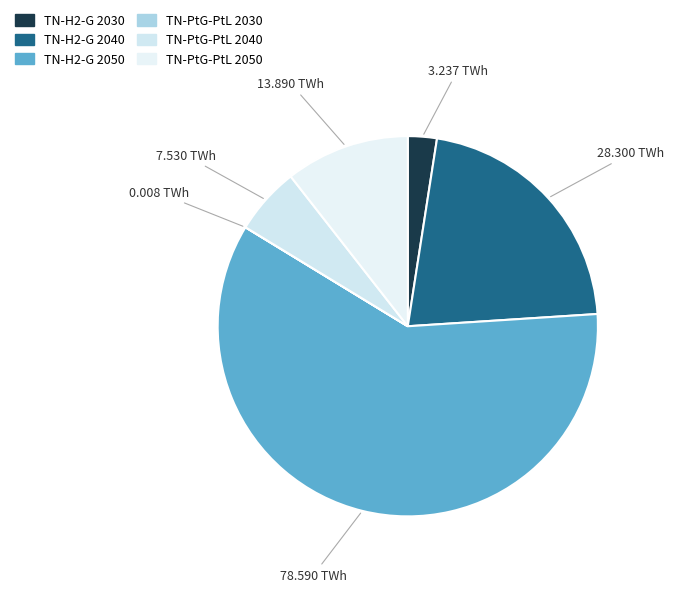

Does TN-H2-G 2040 account for over 50% of the chart?

No